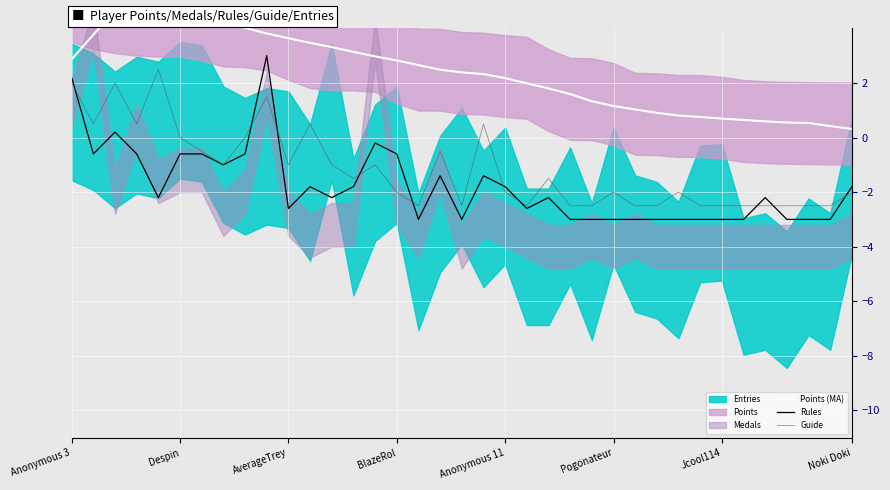

True or false: Guide has a value of -1.3 at Pogonateur.

False